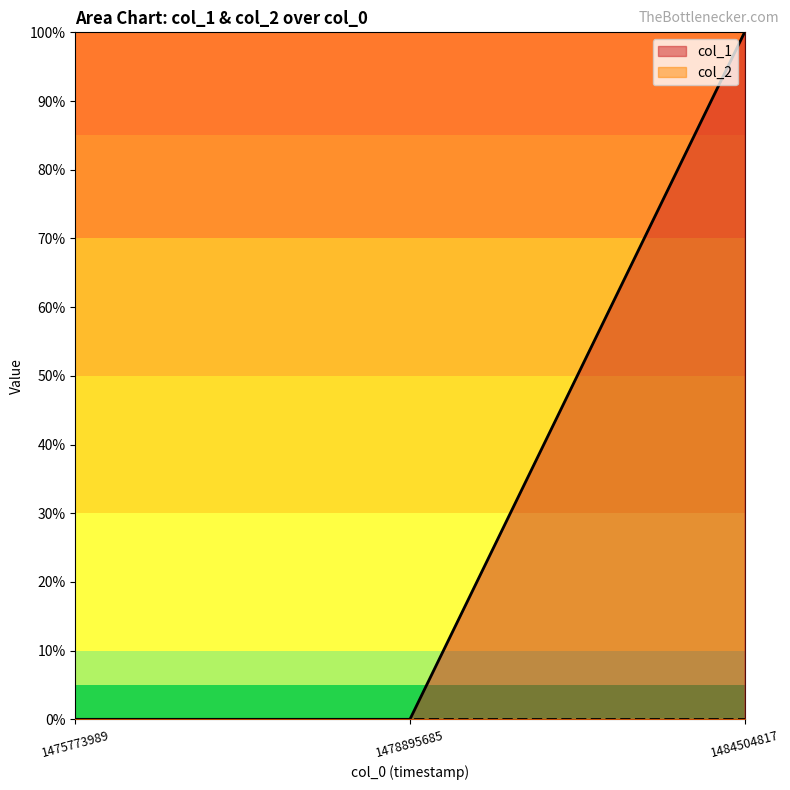

List the labels in order of value, smallest first.

1475773989, 1478895685, 1484504817